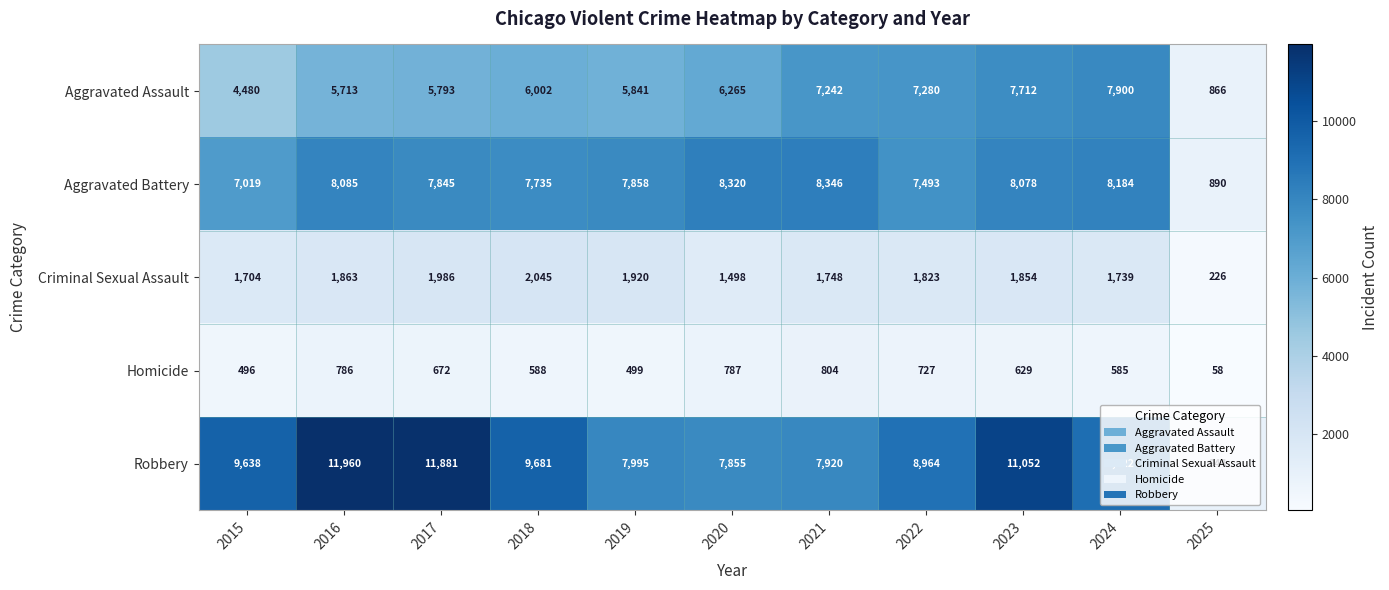

Rank the series by their maximum value, from lowest to highest.

Homicide, Criminal Sexual Assault, Aggravated Assault, Aggravated Battery, Robbery